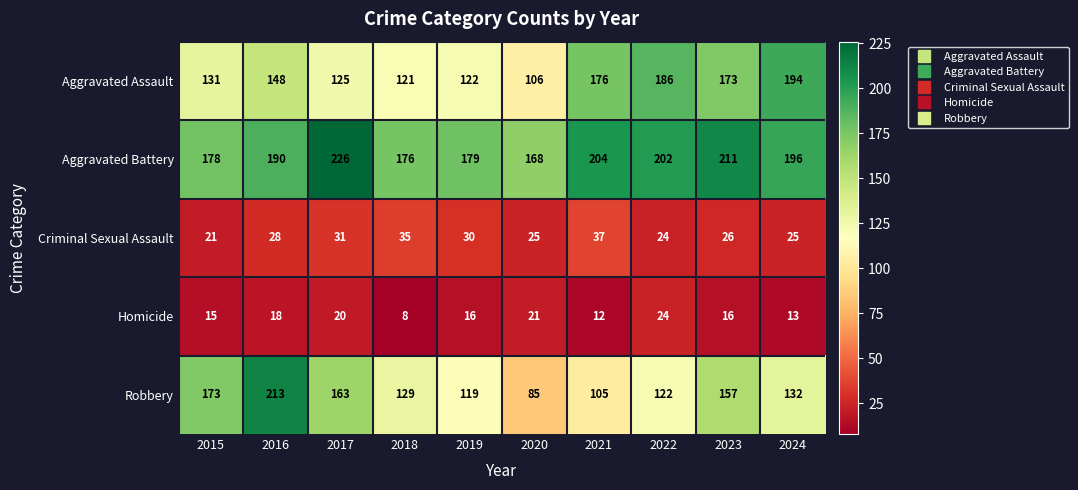

Which series has the largest total across all categories?

Aggravated Battery